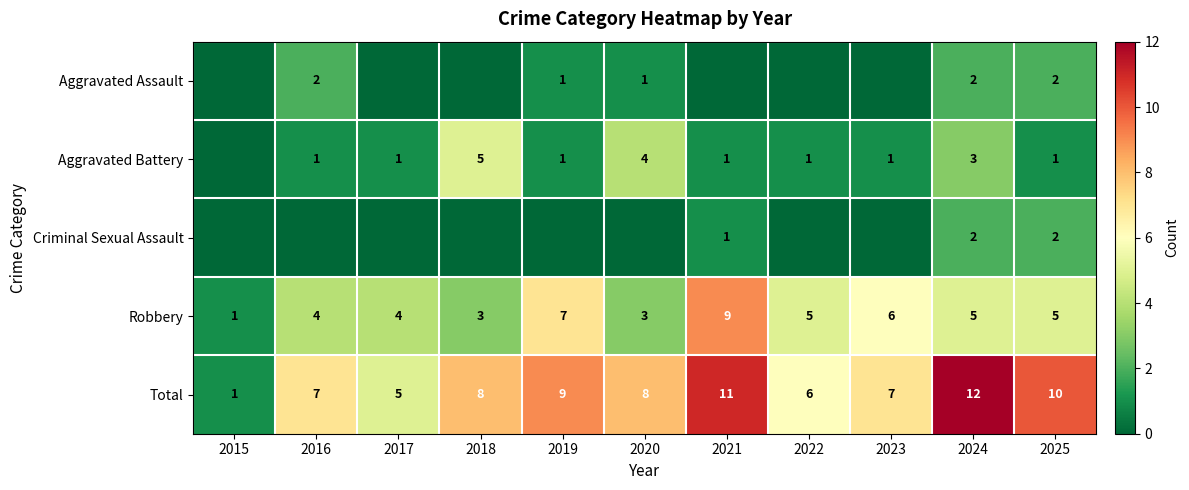

What is the minimum value for Total?

1